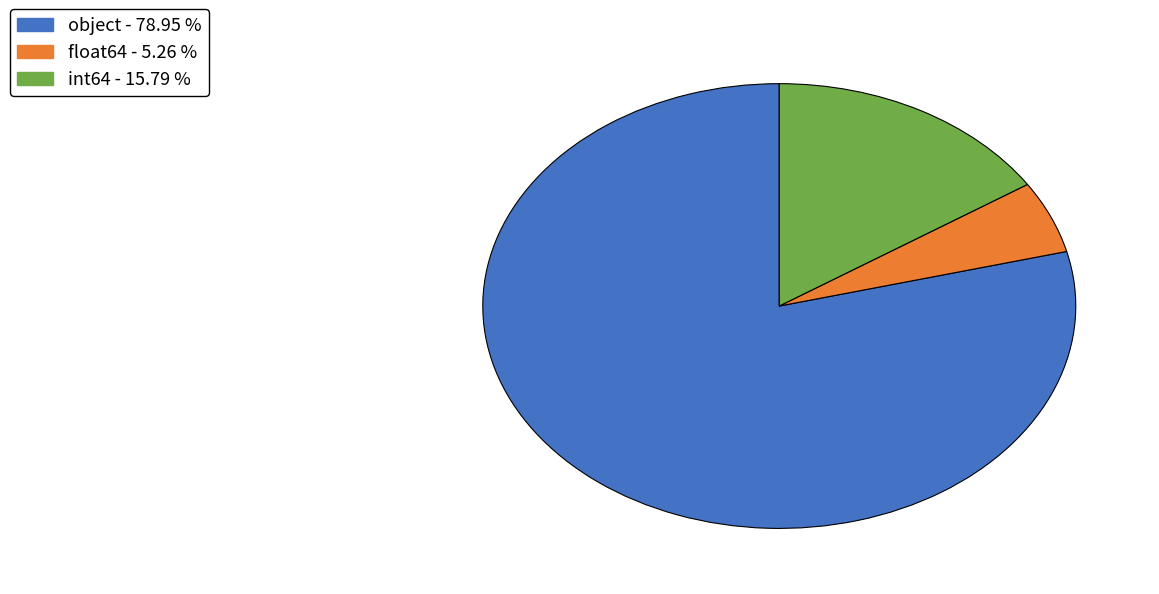

Is there any slice that represents more than half of the pie?

Yes